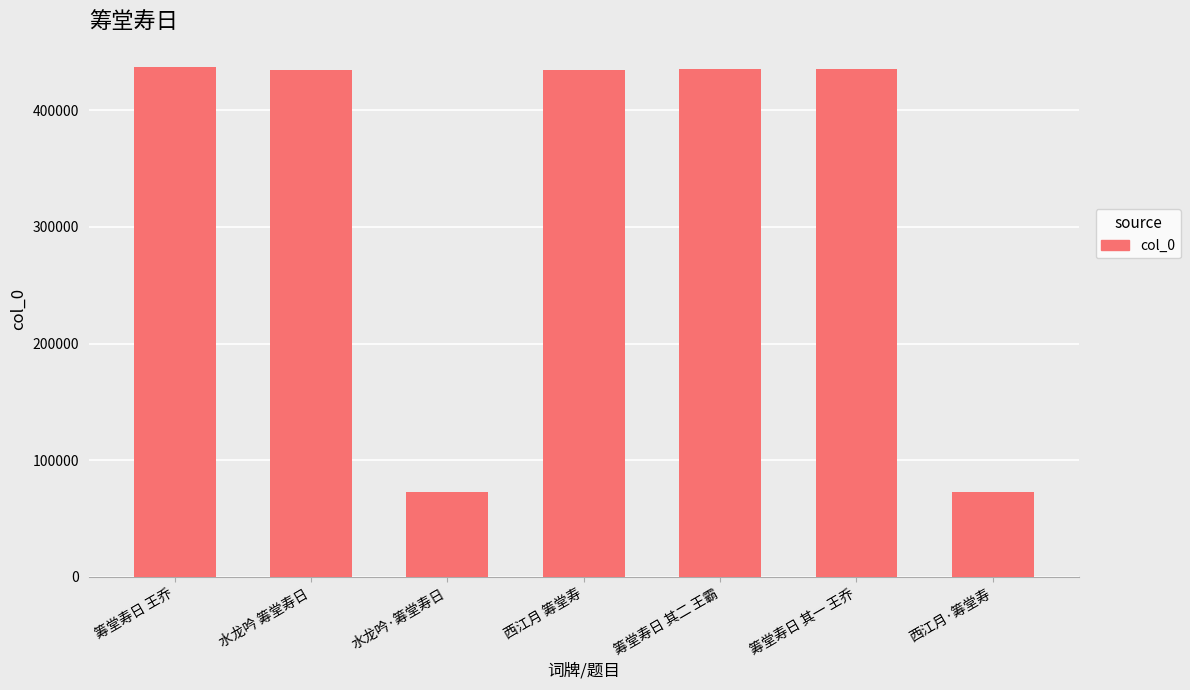

What is the sum of all values?

2321483